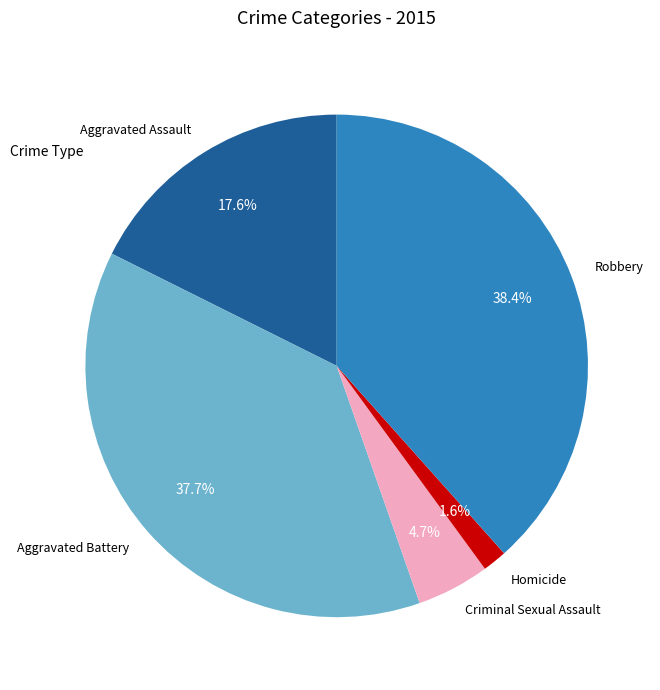

Is it true that Robbery is 52% of the pie?

False